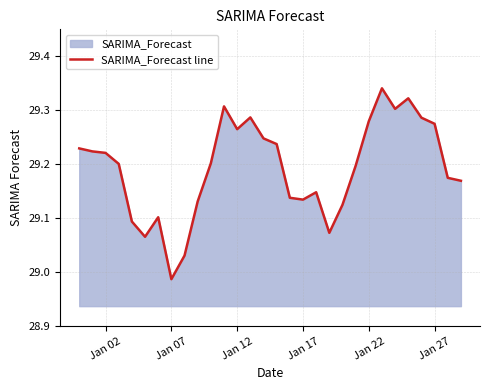

Which has a higher value, Jan 27 or Jan 17?

Jan 27